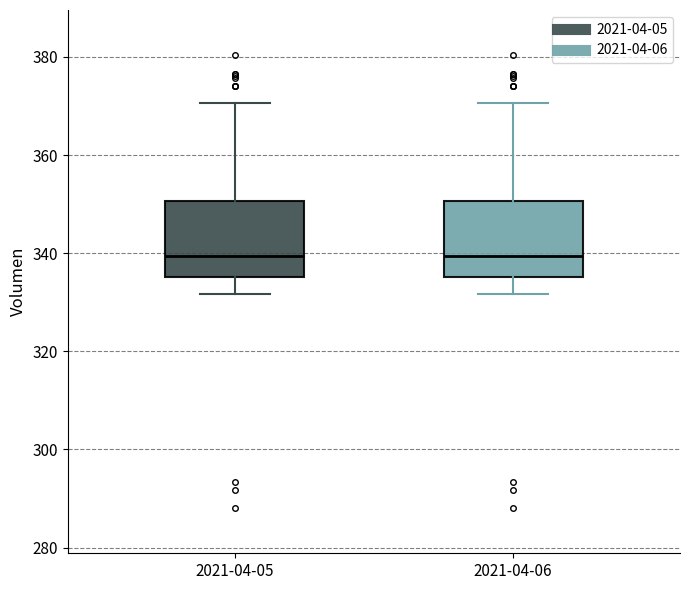

Where does the median line of the box for 2021-04-05 sit on the y-axis? The values are not printed on the chart, so give them approximately, as read against the axis.

340